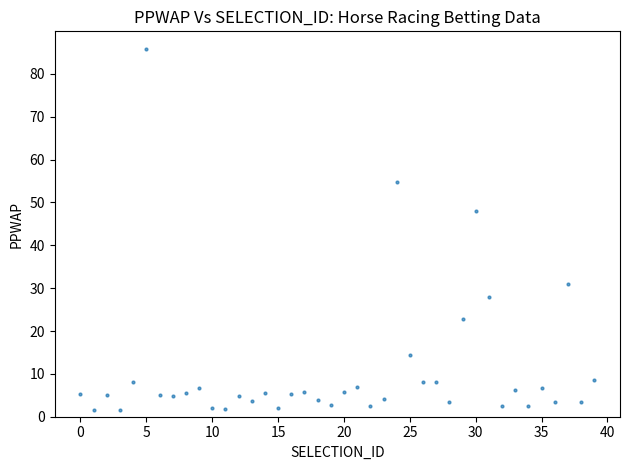

What Y value in the scatter plot is closest to 43?

48.1